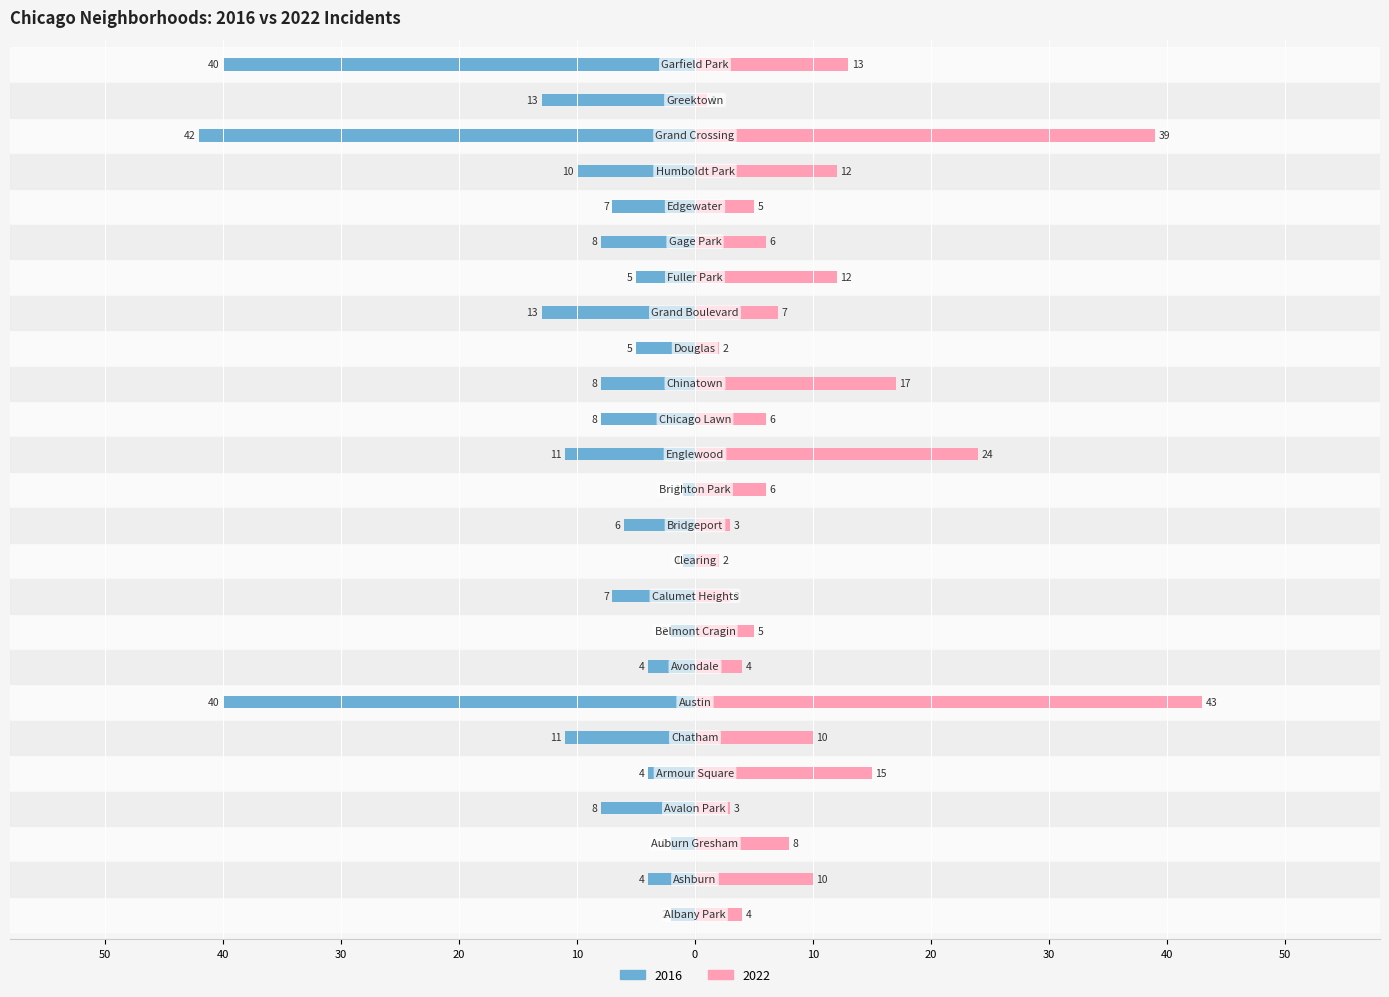

What is the label of the 2nd bar from the right?

Greektown